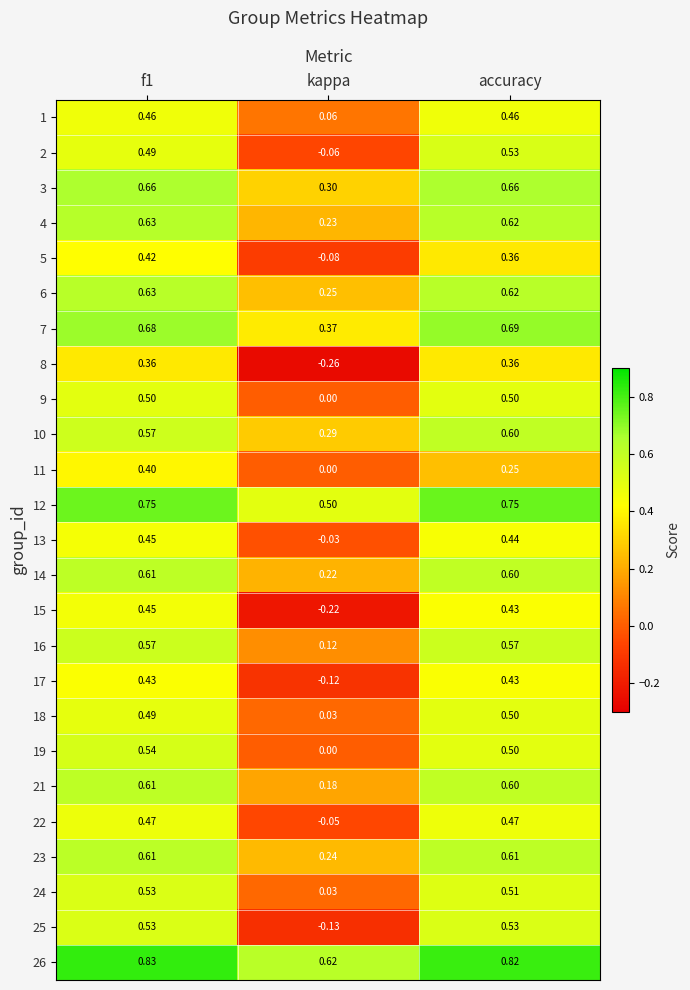

At which category does the chart reach its minimum across all series?

kappa